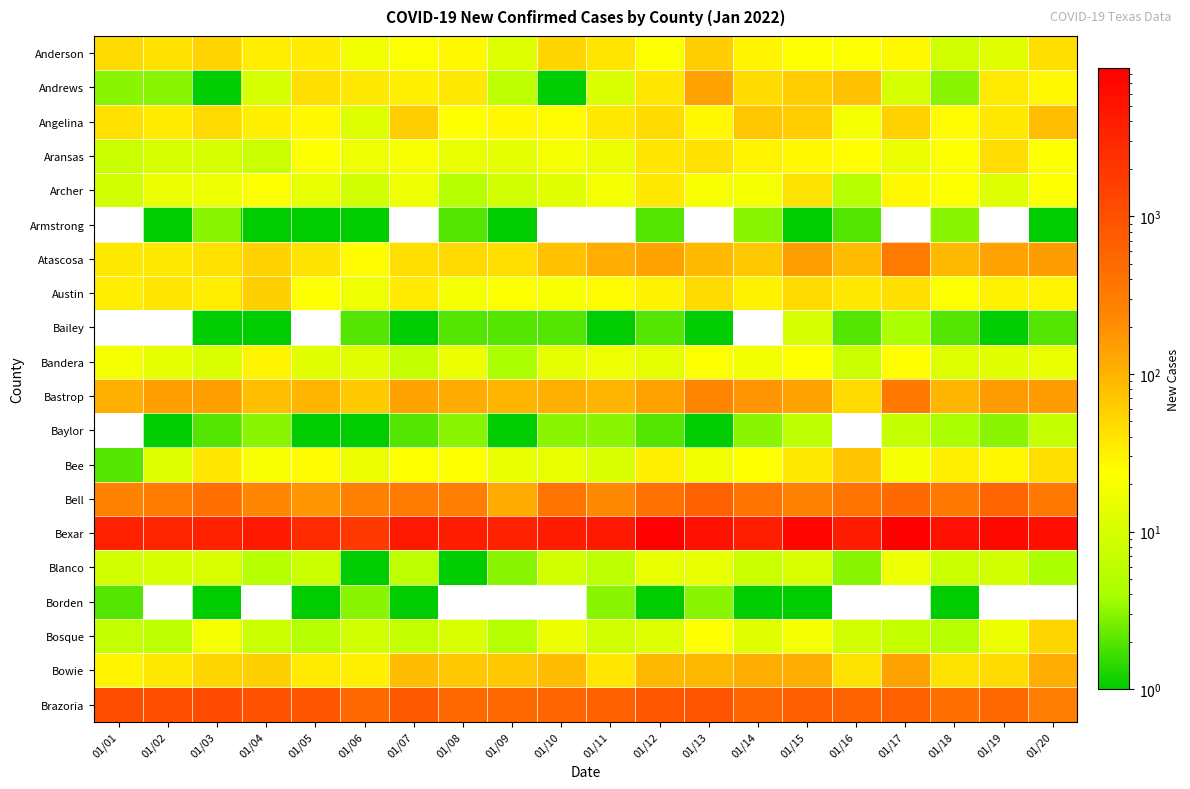

At which category is the sum across all series the highest?

01/17